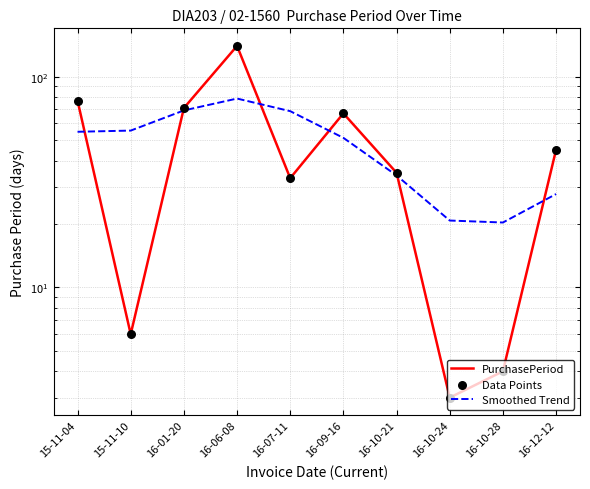

Which series has the largest total across all categories?

PurchasePeriod